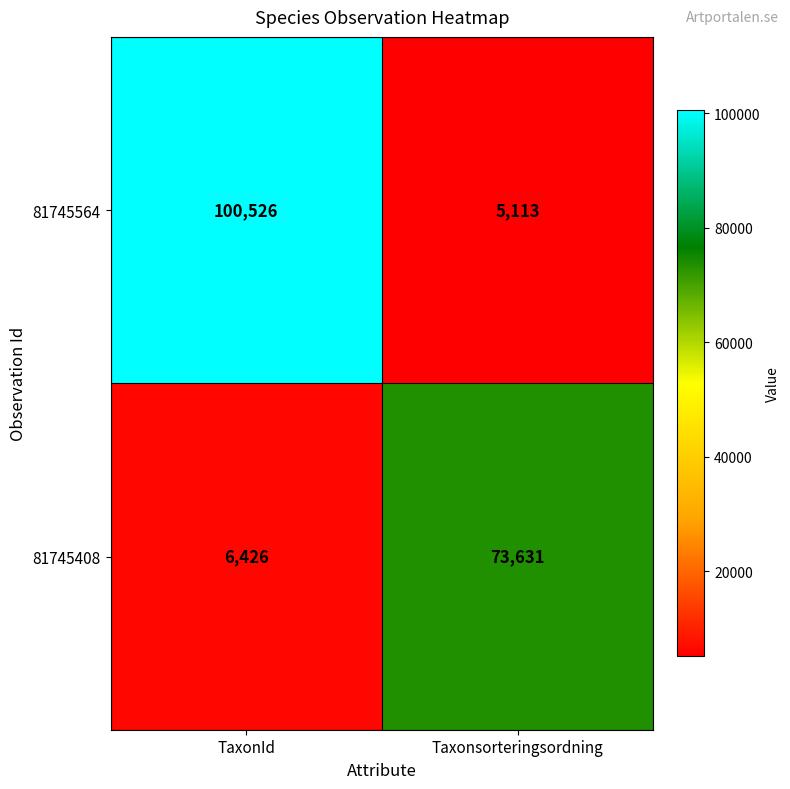

What is the sum of all 81745408 values?

80057